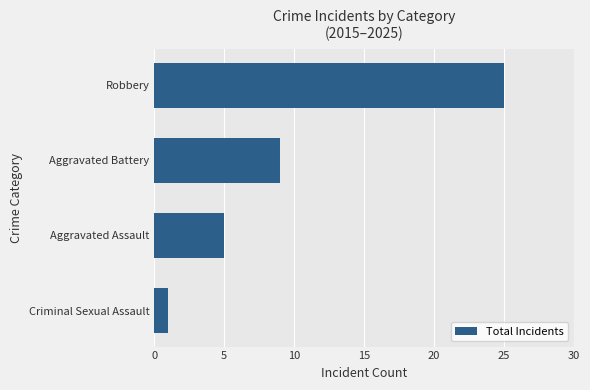

Reading bottom to top, extract all data points from this chart.

1	5	9	25